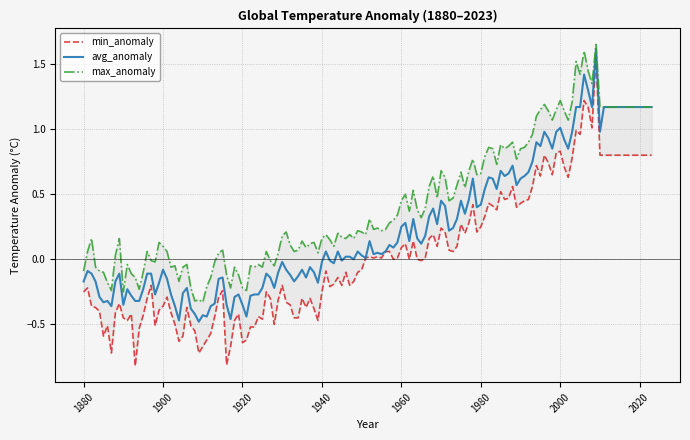

The min_anomaly series shows -0.2 at 1940. True or false?

True